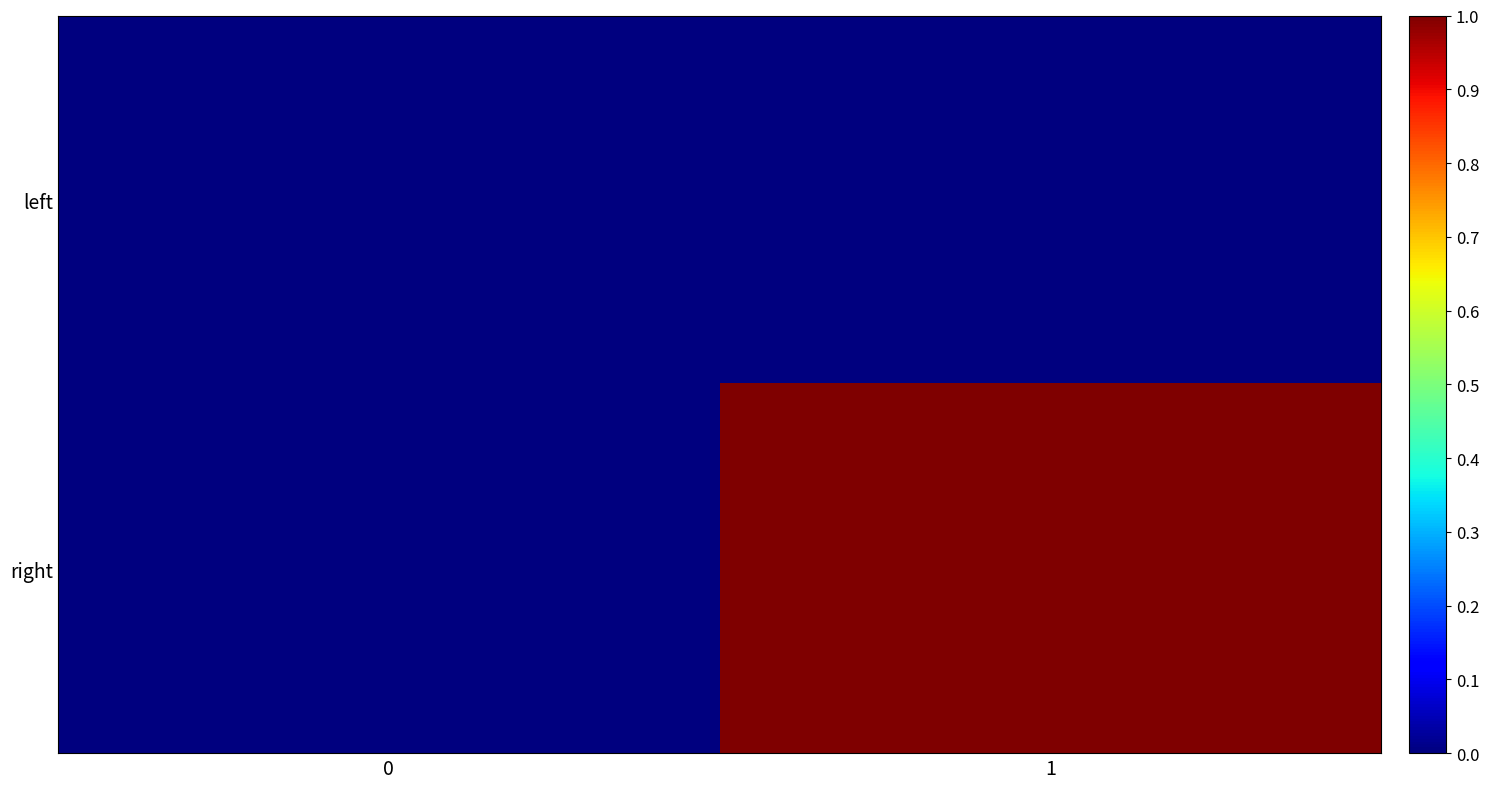

What is the difference between the highest and lowest values at 1?

1